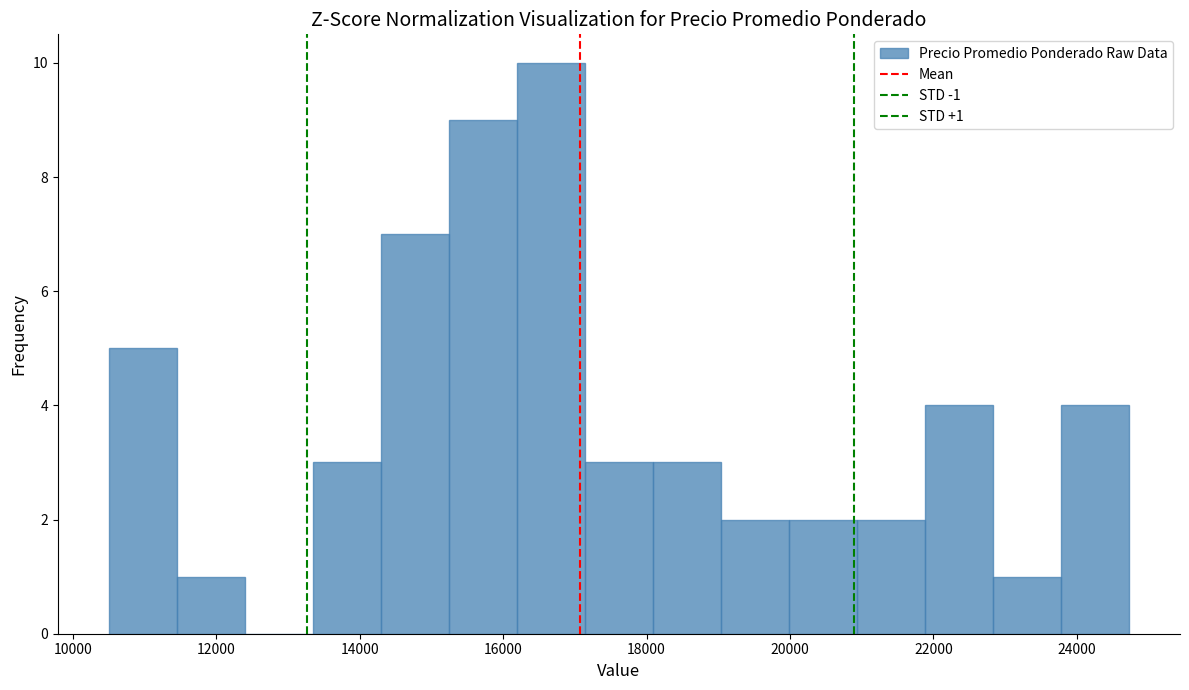

Over which range of the x-axis is the bar tallest?

16200 to 17200